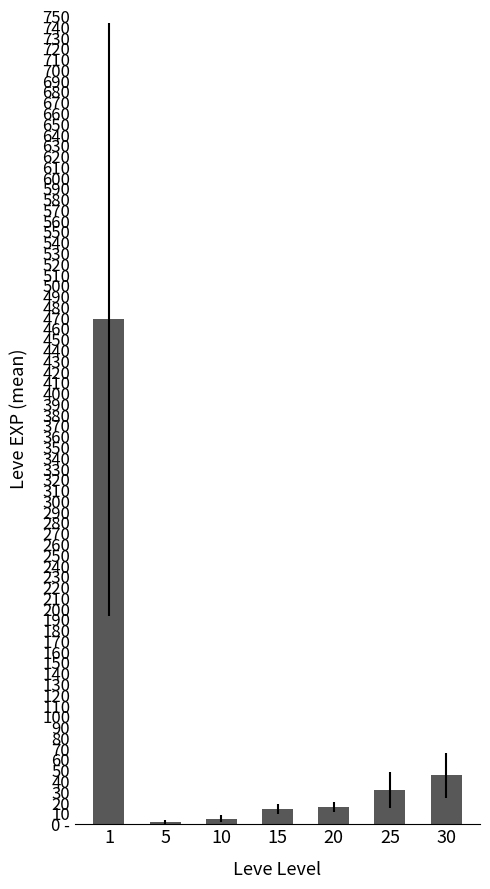

What is the ratio of the value at 1 to the value at 20?

28.7